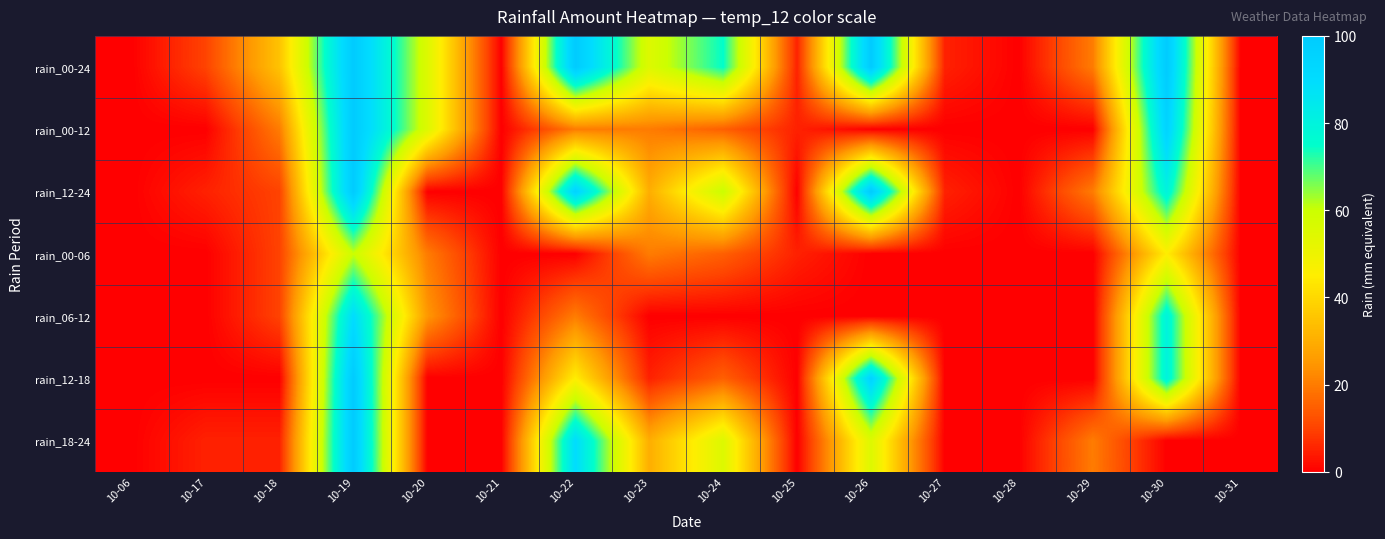

Which series changed the most between 10-20 and 10-29?

rain_00-12